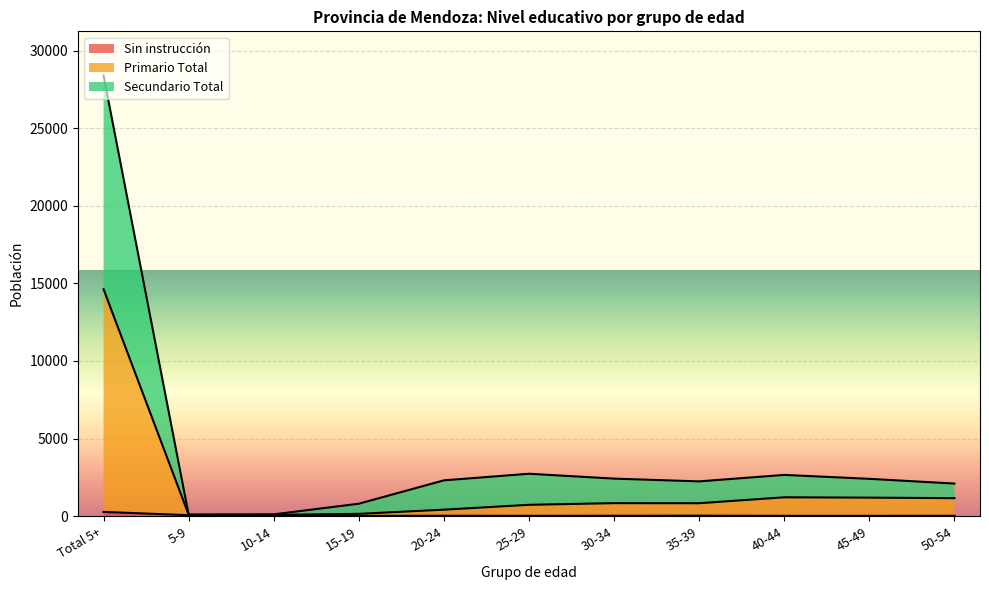

What is the spread (max minus min) of values at 30-34?

2395